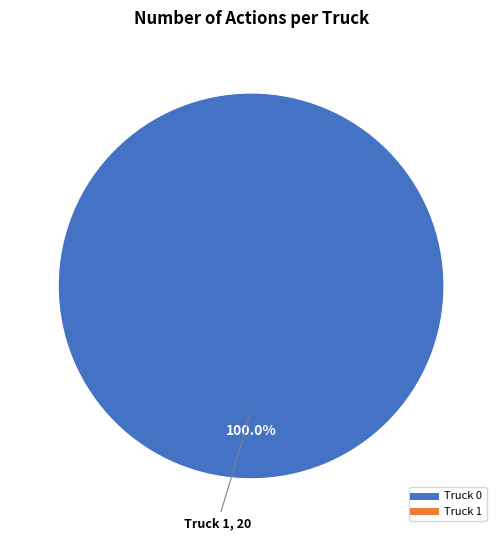

Does any single category account for the majority?

Yes